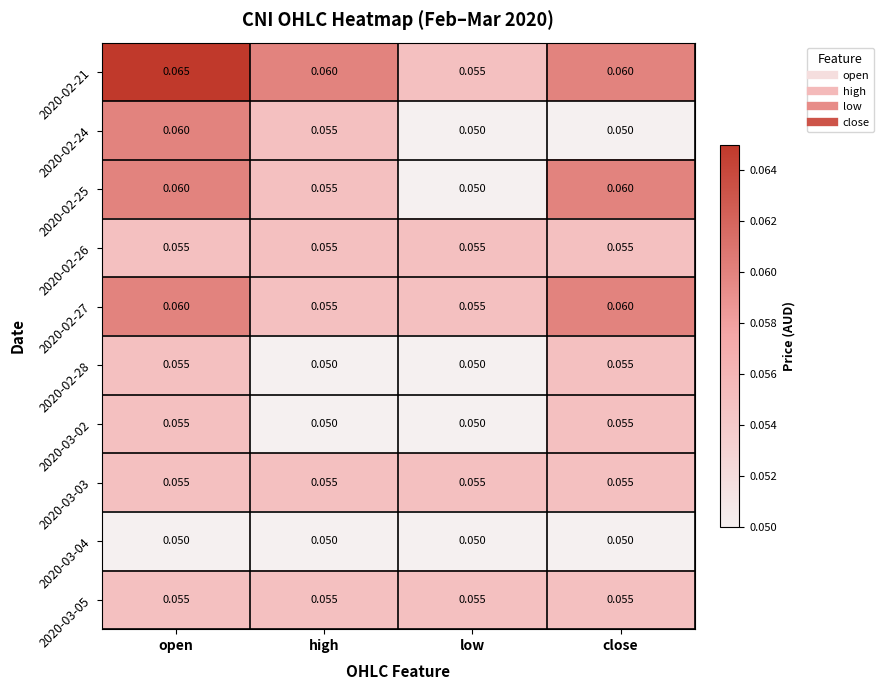

At which category is the sum across all series the highest?

open